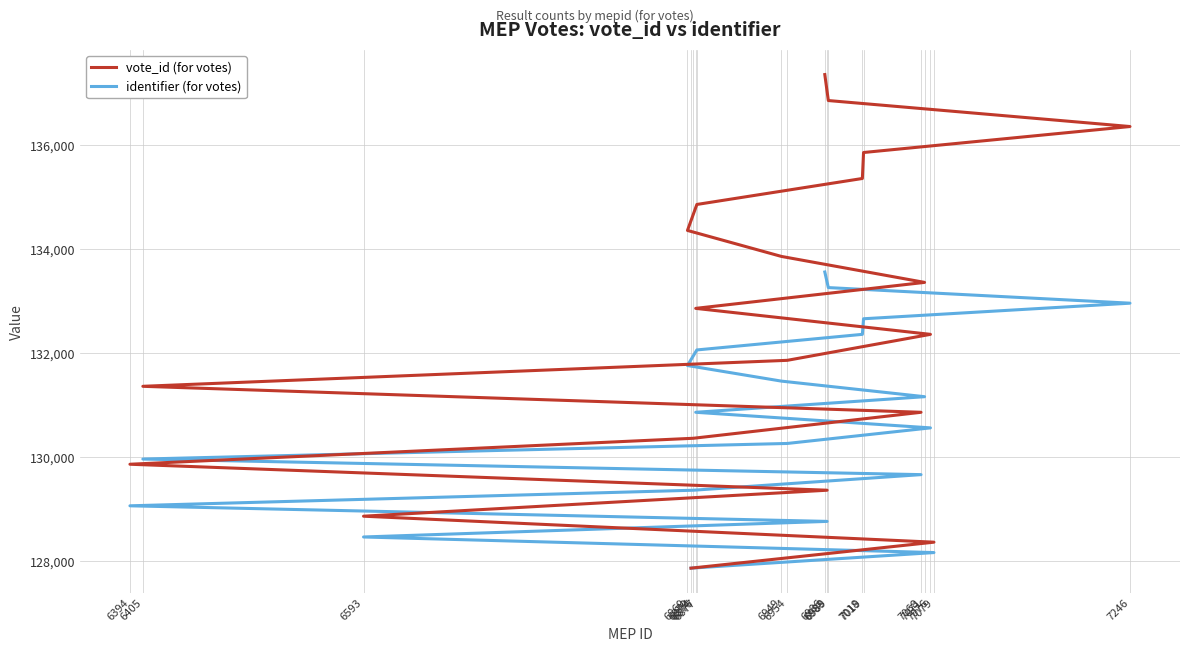

What is the maximum value shown in the chart?

137362